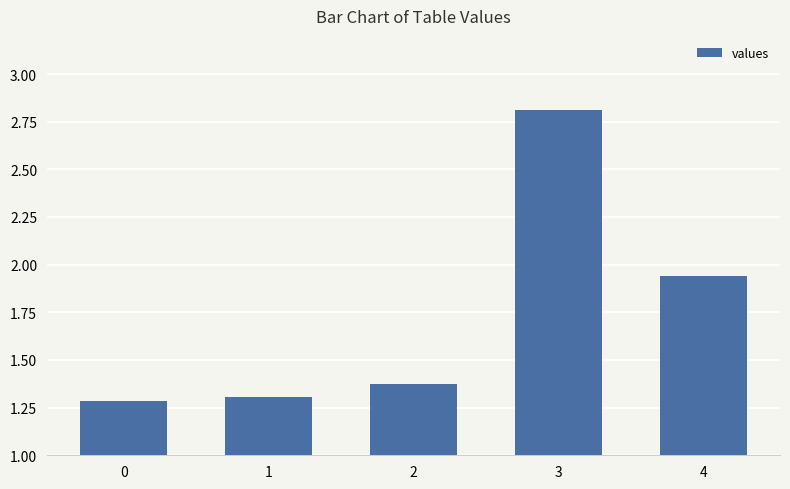

Approximately how many times larger is the value at 4 compared to 0?

1.5